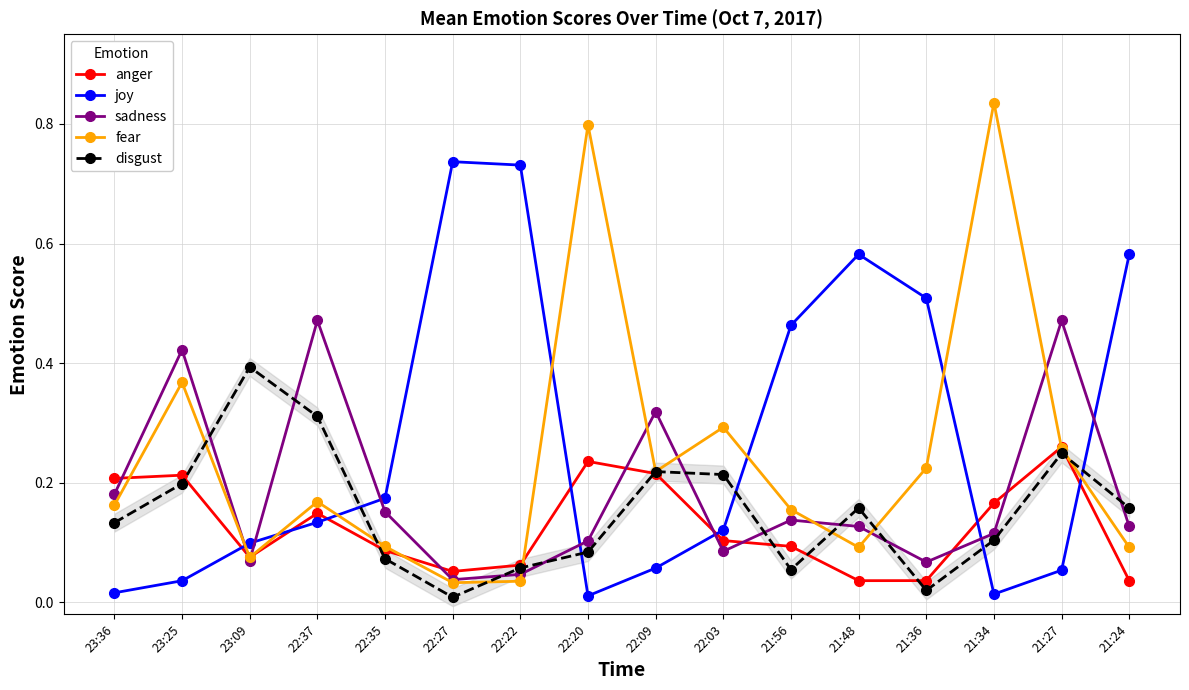

What is the difference between the second highest and minimum values in the disgust series?

0.3